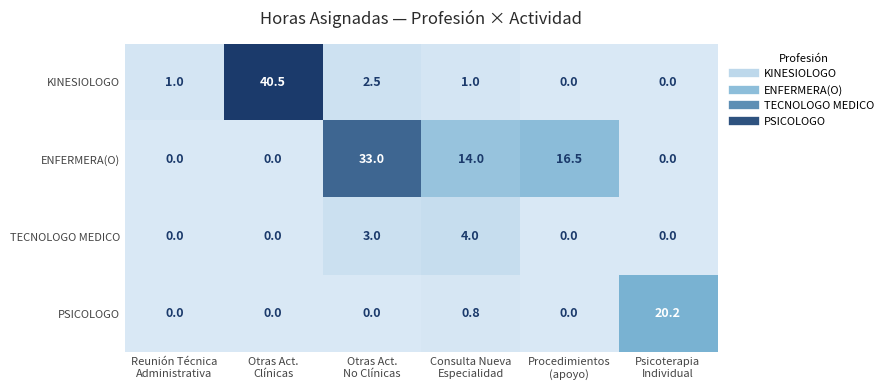

What is the maximum value shown in the chart?

40.5